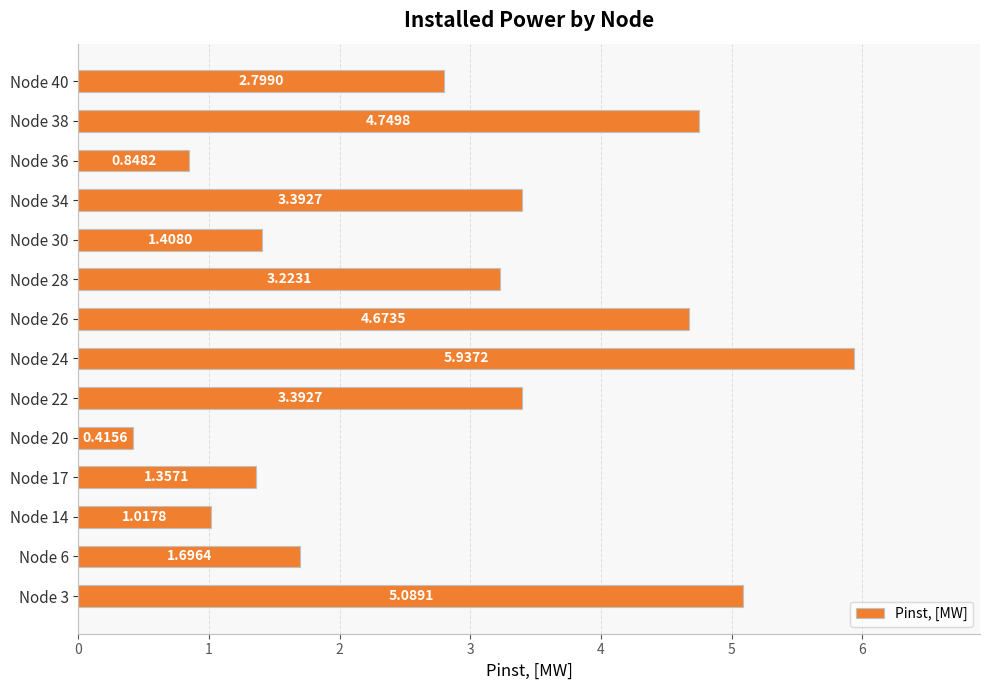

What is the change in value from Node 14 to Node 30?

+0.4